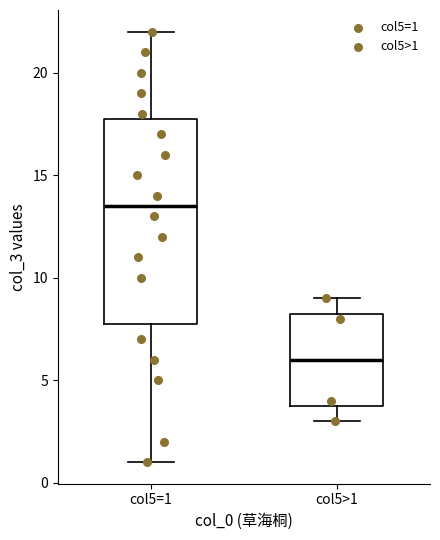

Which box's median line is the lowest?

col5>1